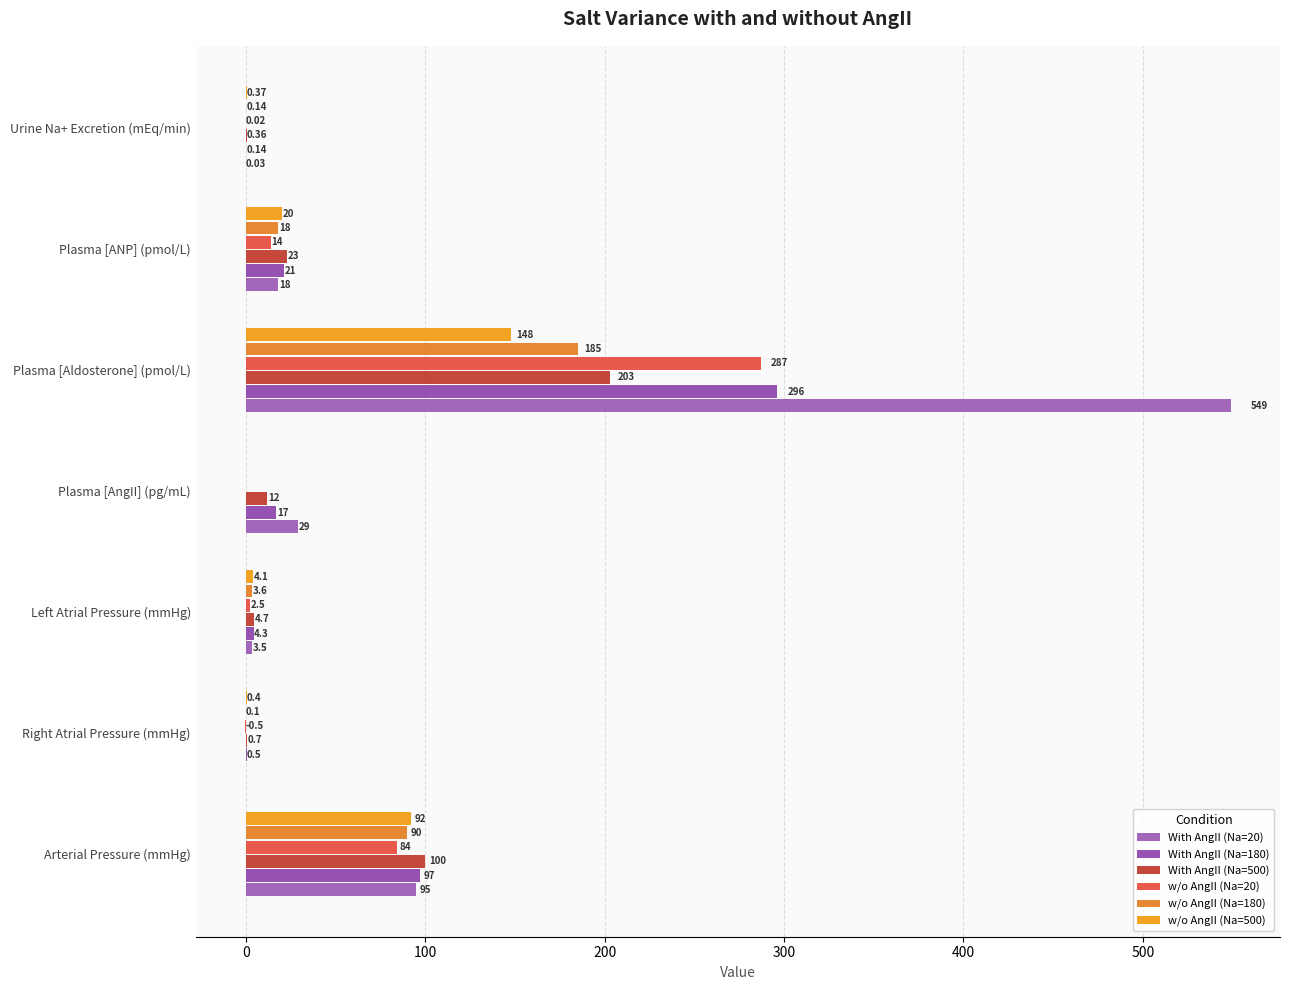

What are all the series names shown in the legend?

With AngII (Na=20), With AngII (Na=180), With AngII (Na=500), w/o AngII (Na=20), w/o AngII (Na=180), w/o AngII (Na=500)